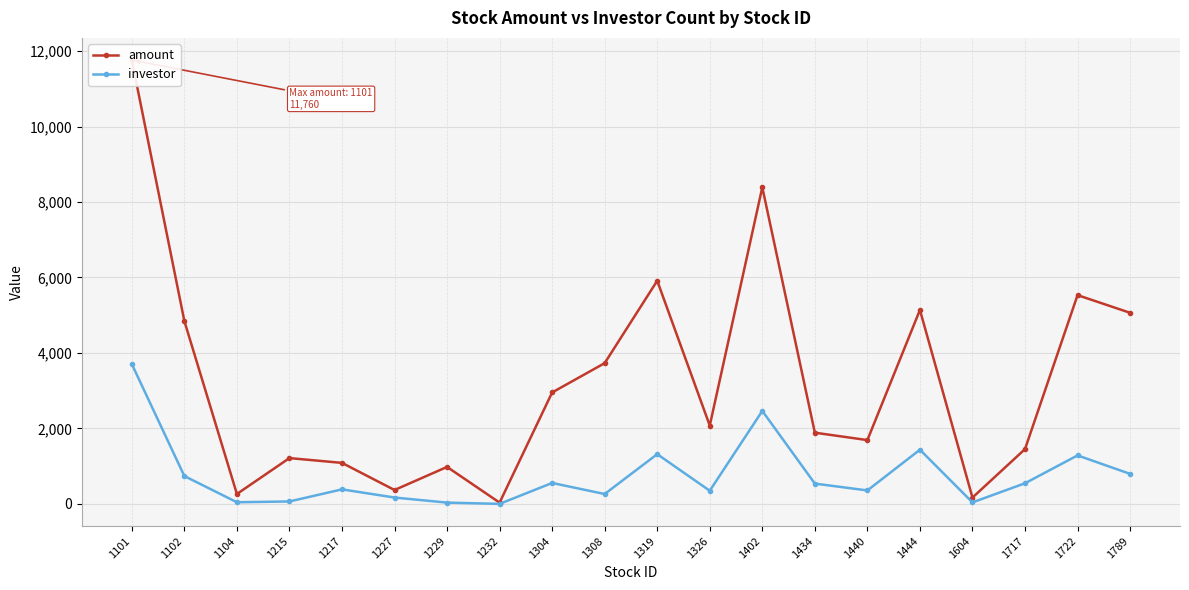

At which label is investor closest to 1853?

1444